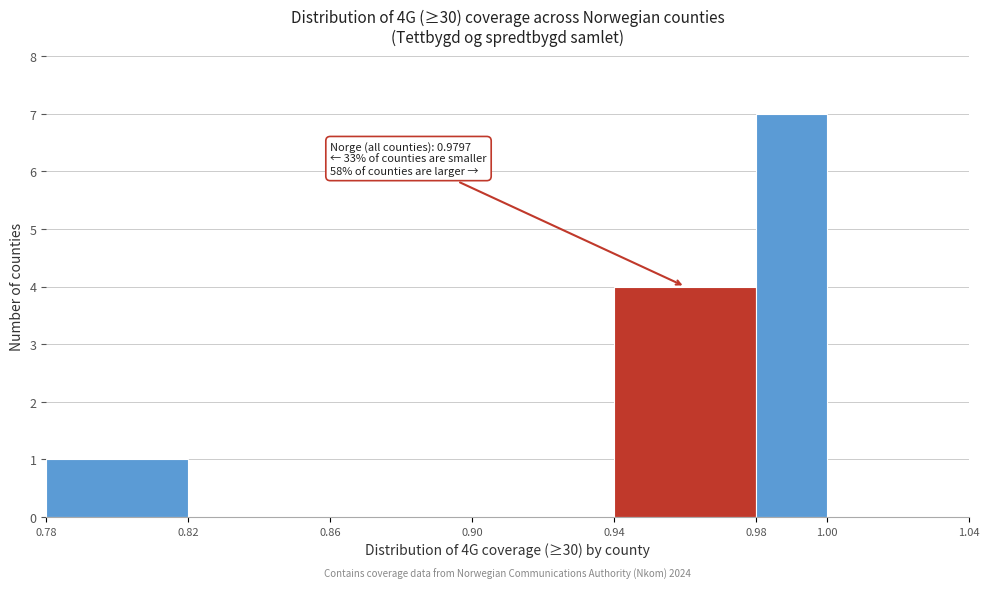

Which range on the x-axis has the tallest bar?

0.98 to 1.00